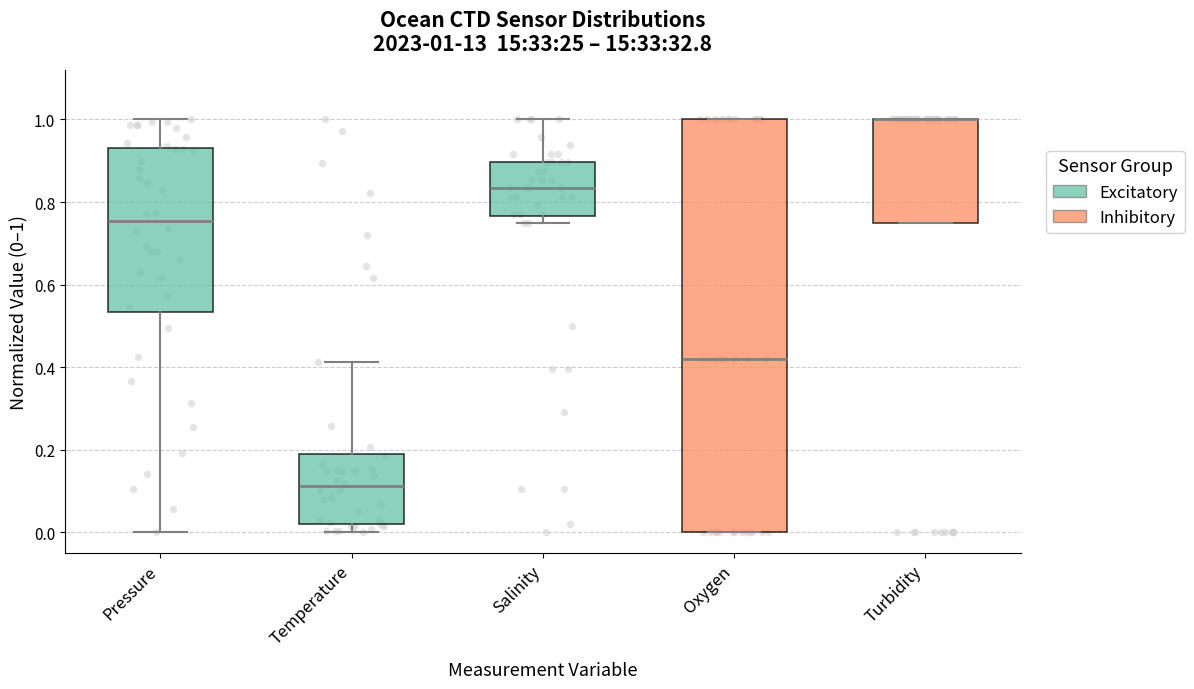

Comparing the boxes themselves (not the whiskers), which one is the tallest?

Oxygen